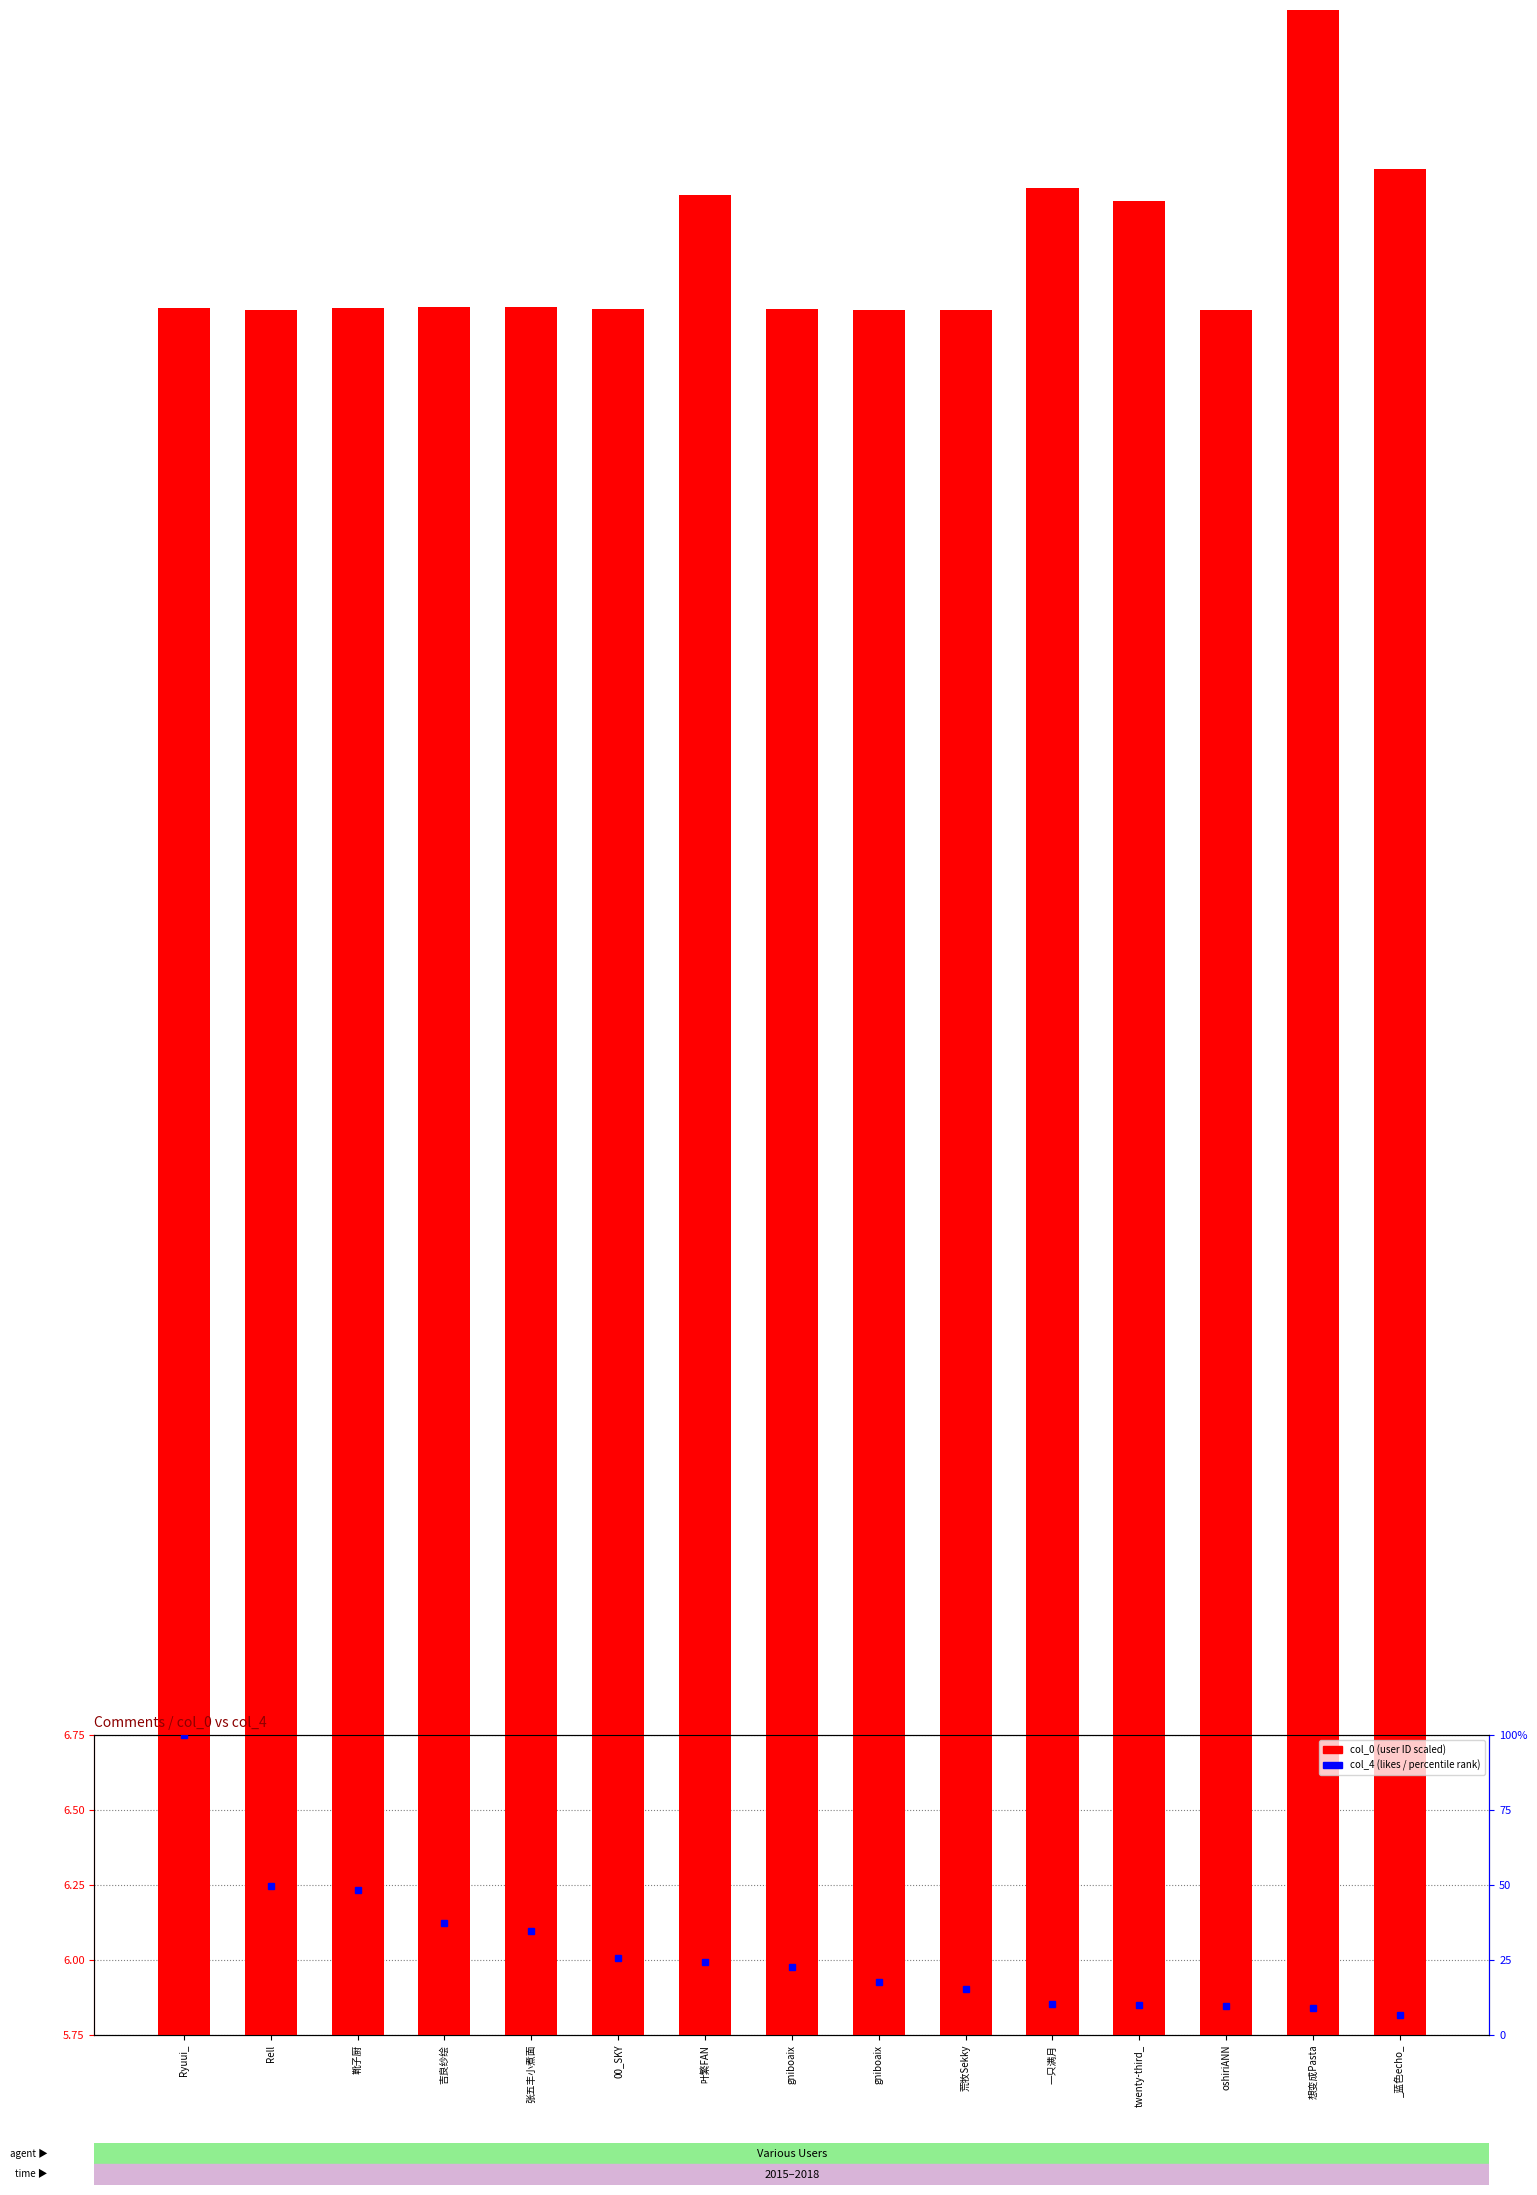

At which category does the chart reach its minimum across all series?

oshiriANN